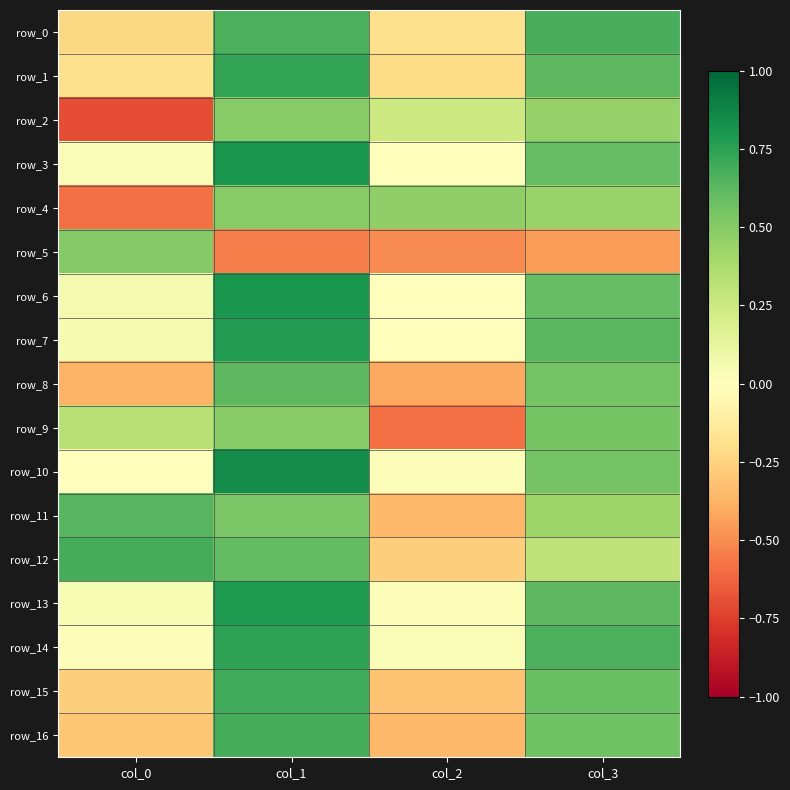

What is the sum of the row_13 values at col_0 and col_1?

0.8